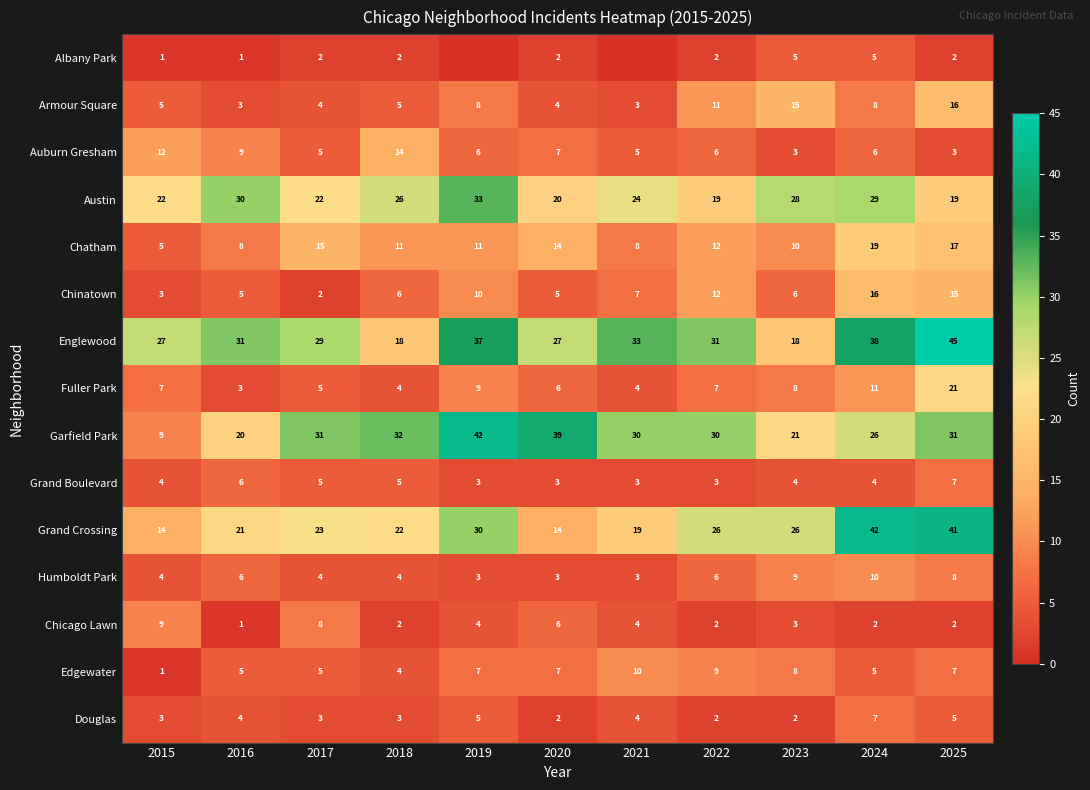

What is the spread (max minus min) of values at 2019?

42